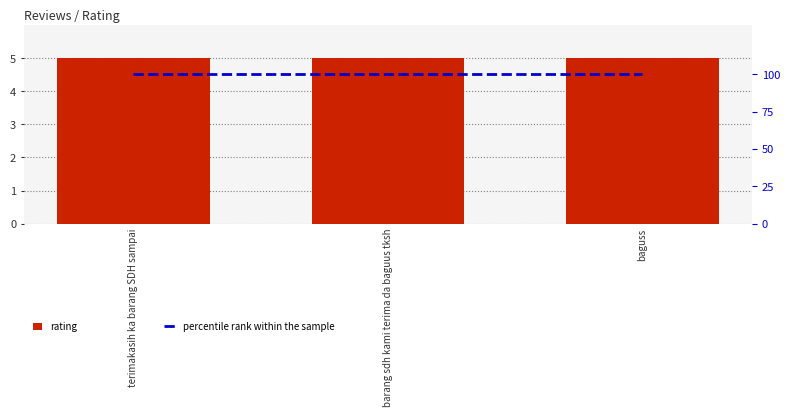

Rank the series at baguss from highest to lowest value.

percentile rank within the sample, rating